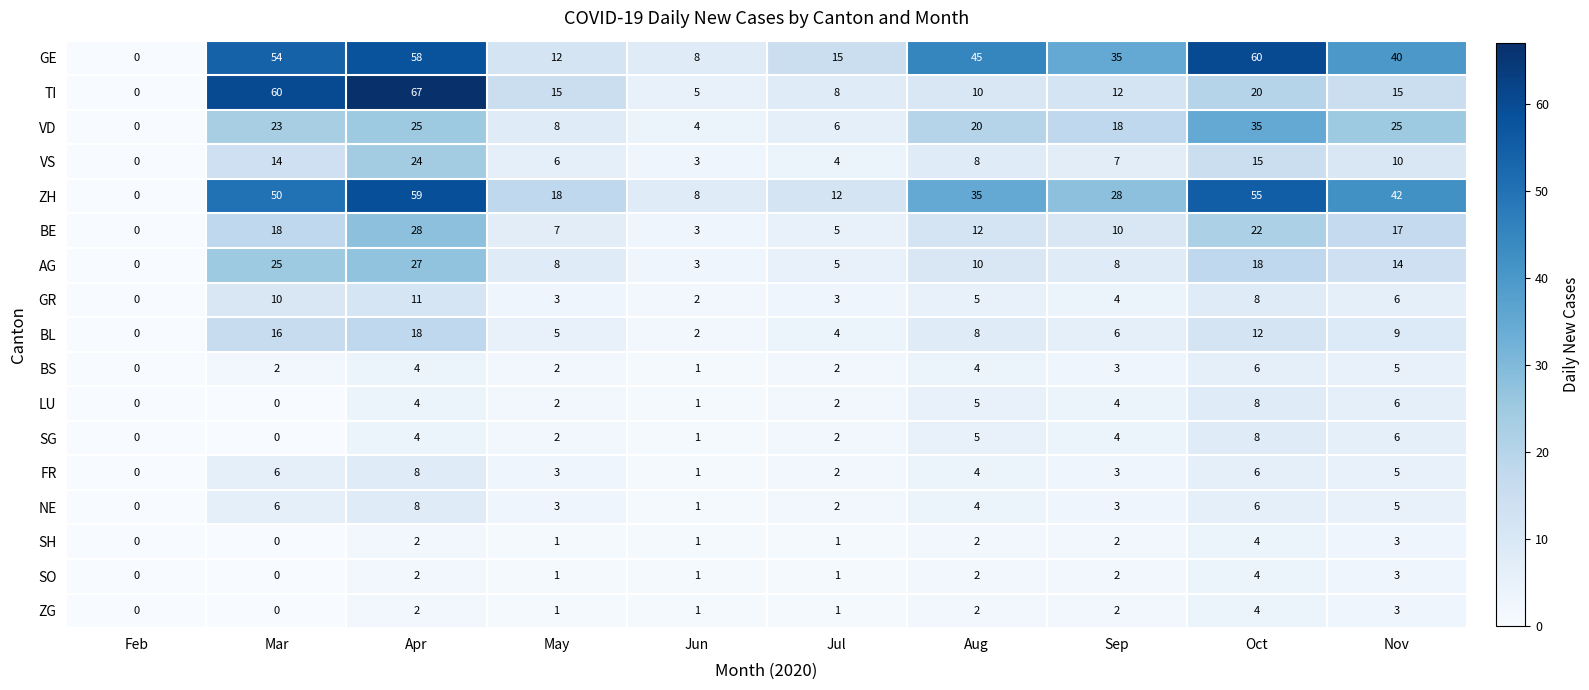

True or false: SH has a value of 2 at Aug.

True